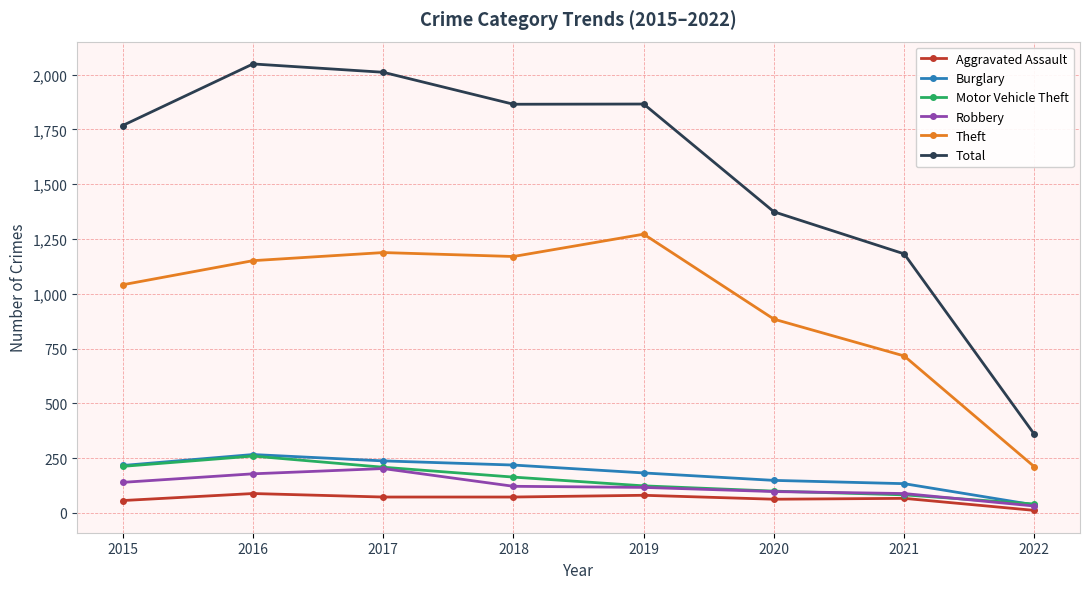

True or false: Aggravated Assault has a value of 11 at 2022.

True